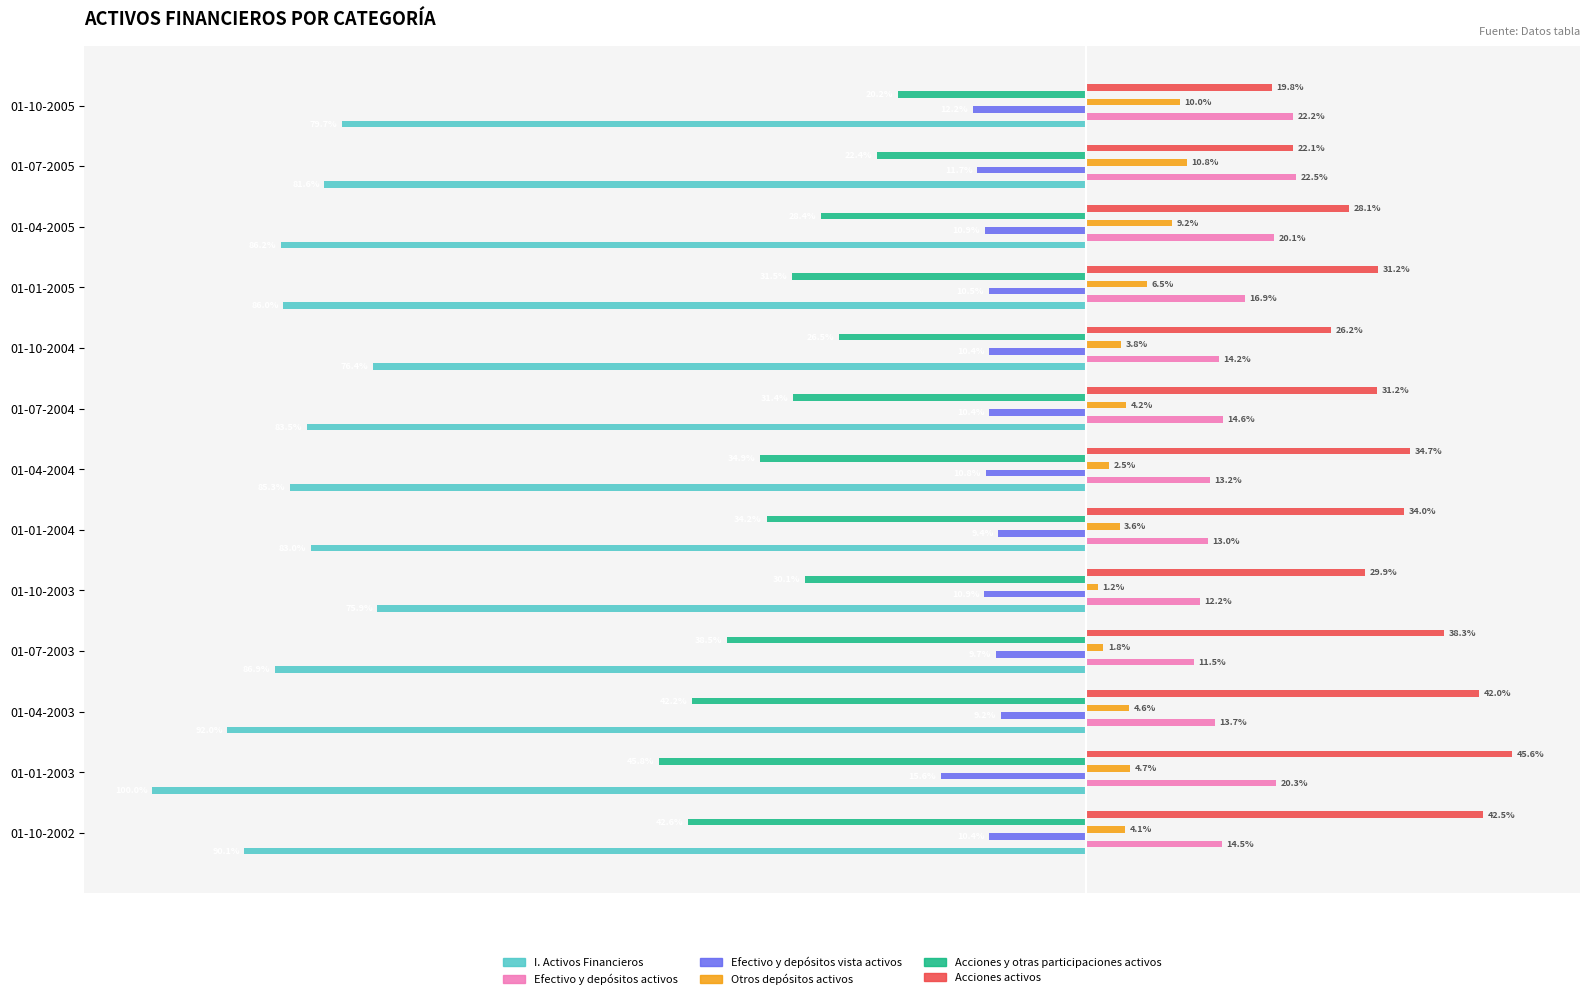

At which category is the sum across all series the highest?

01-10-2005